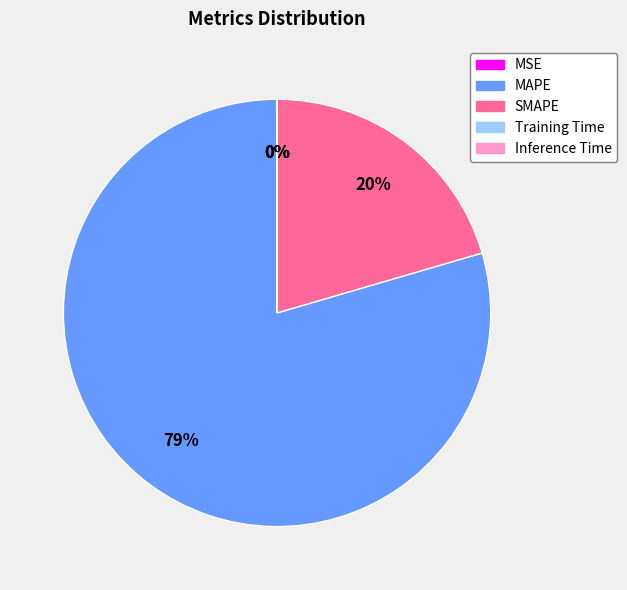

Is there any slice that represents more than half of the pie?

Yes